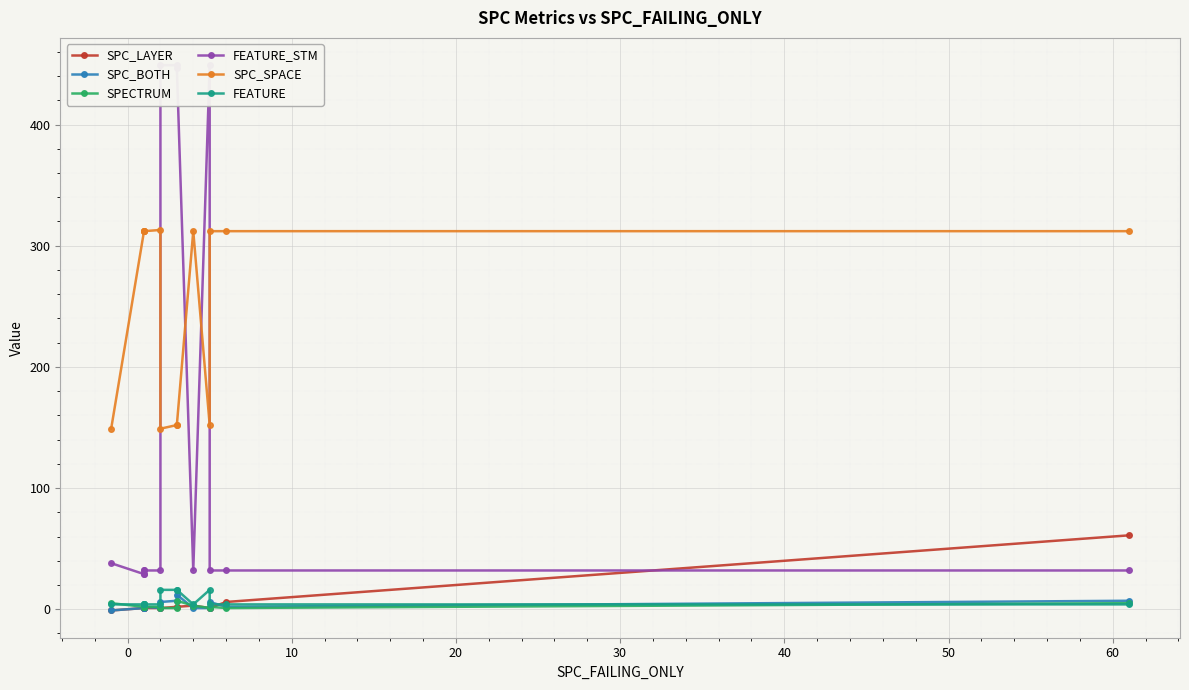

The value of SPECTRUM at 40 is 3. True or false?

False